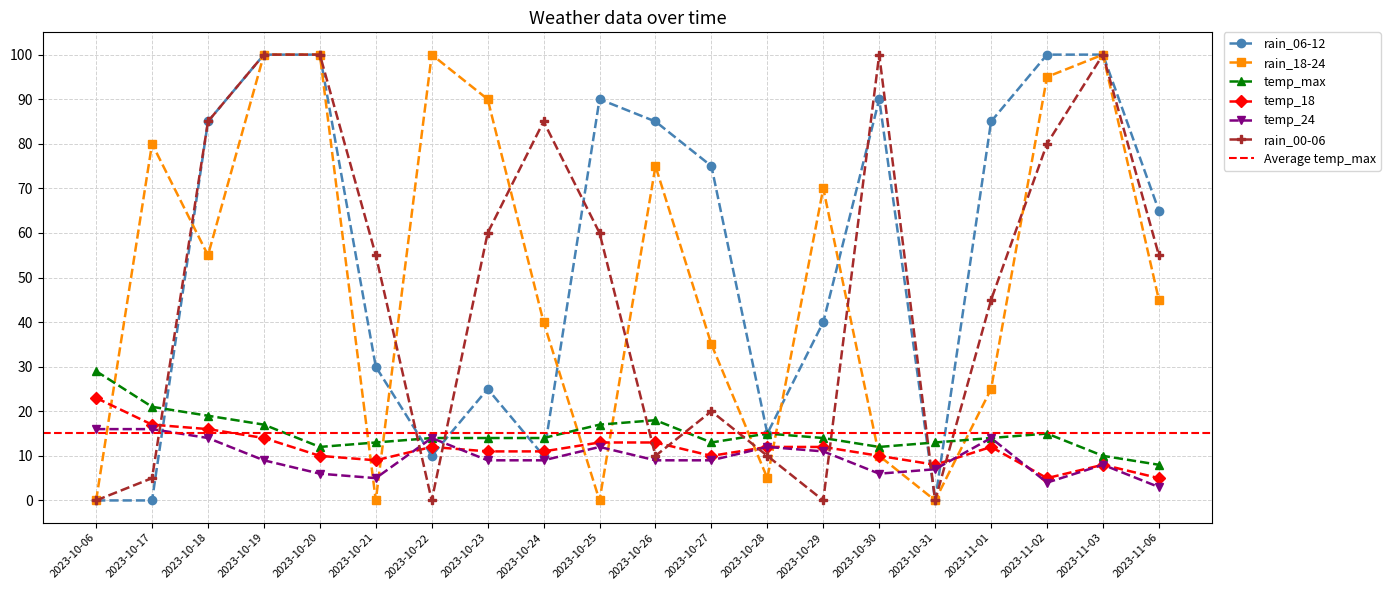

Which series has the largest range (max minus min)?

rain_06-12